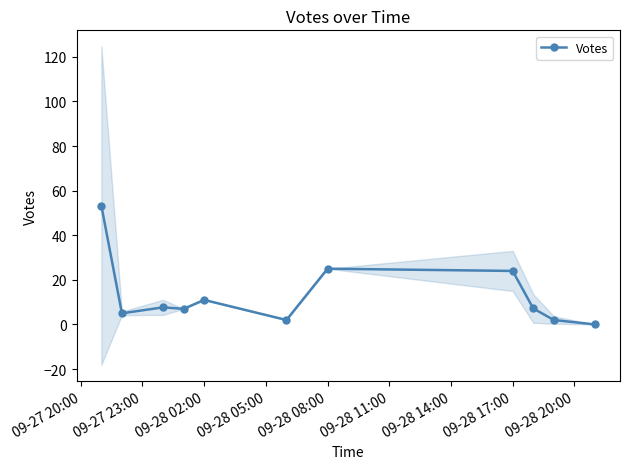

What is the highest value of the Votes series?

53.3